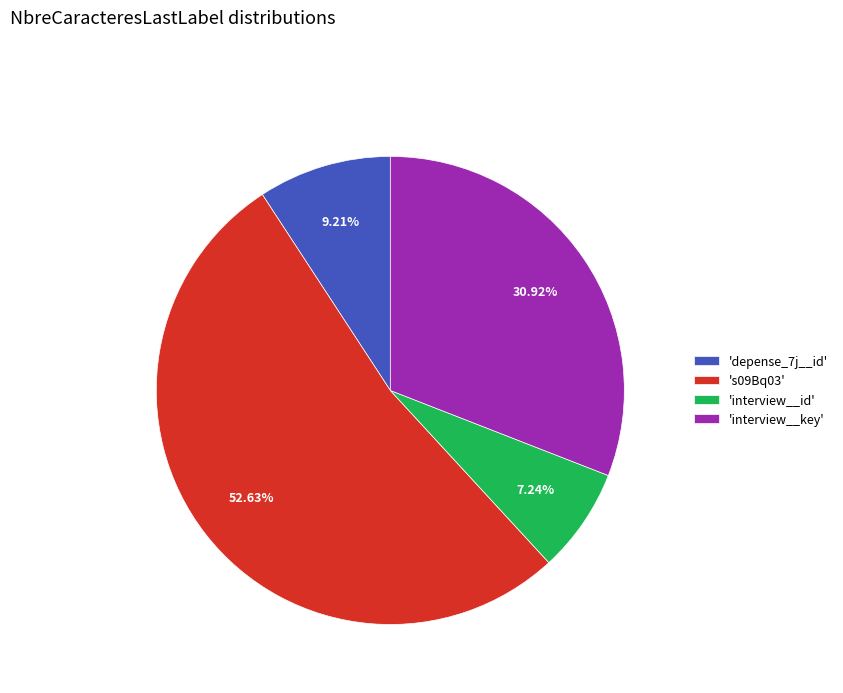

What is the majority slice?

's09Bq03'